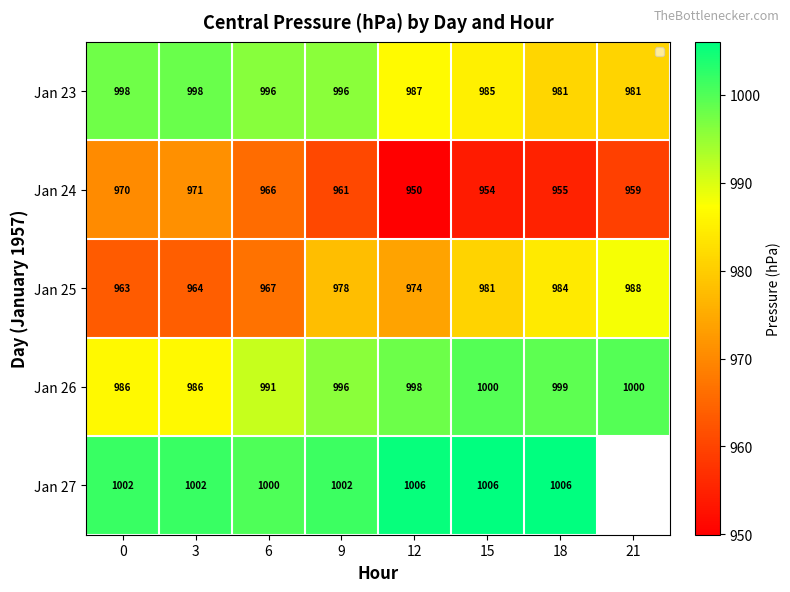

Is the value of Jan 23 at 3 greater than the value of Jan 27 at 0?

No